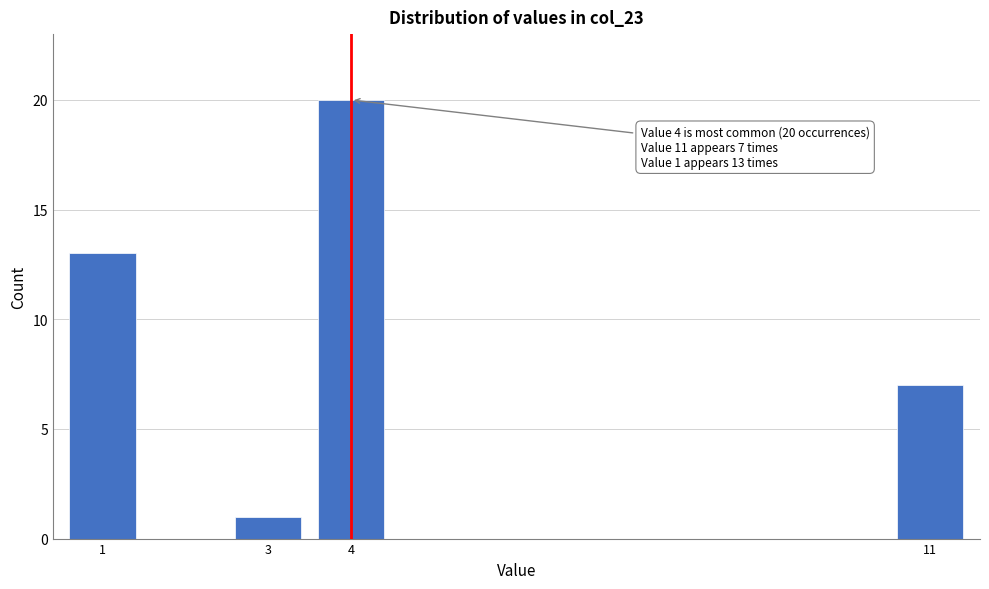

Reading left to right, list all the values displayed in this chart.

13	1	20	7